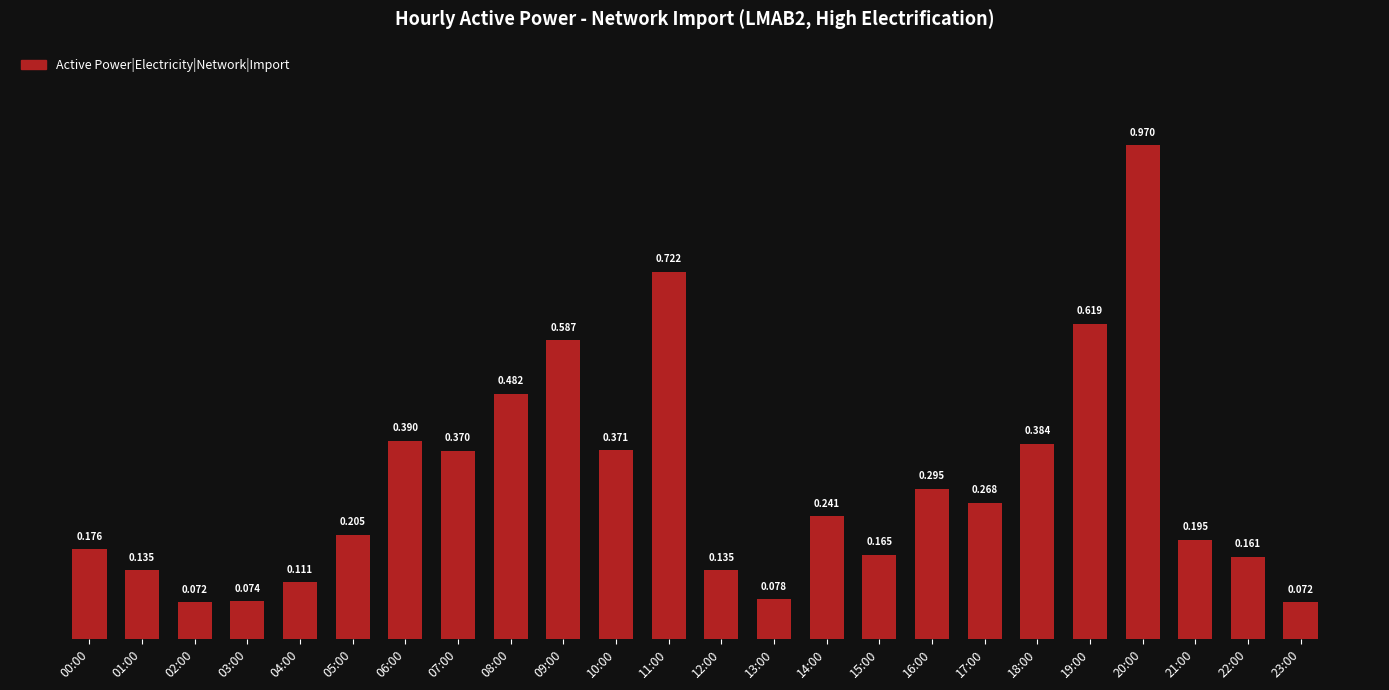

Where is the data nearest to the value 0?

02:00